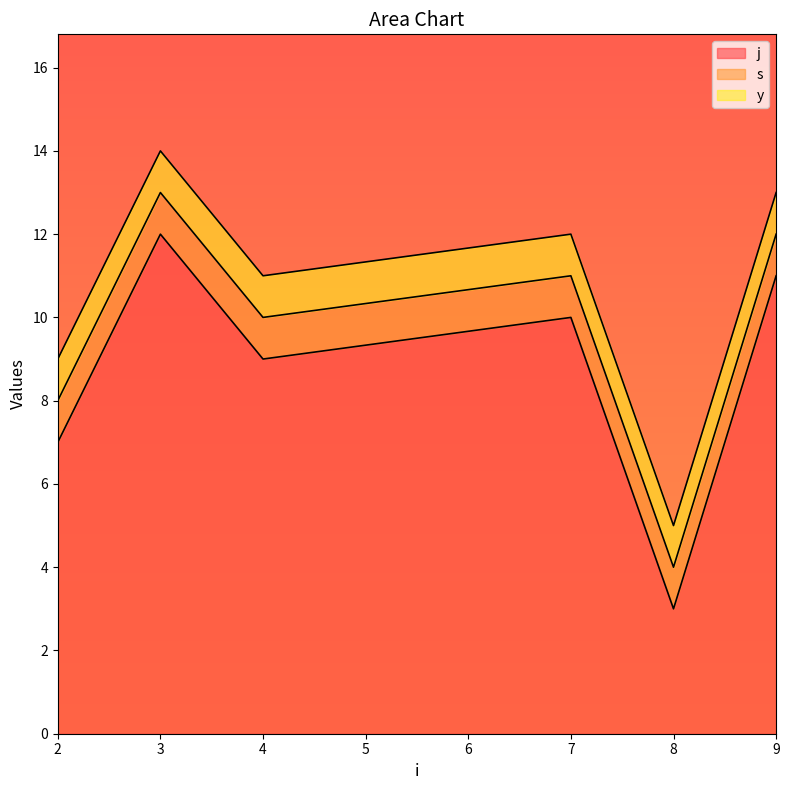

Is it true that y equals 1 at 7?

True